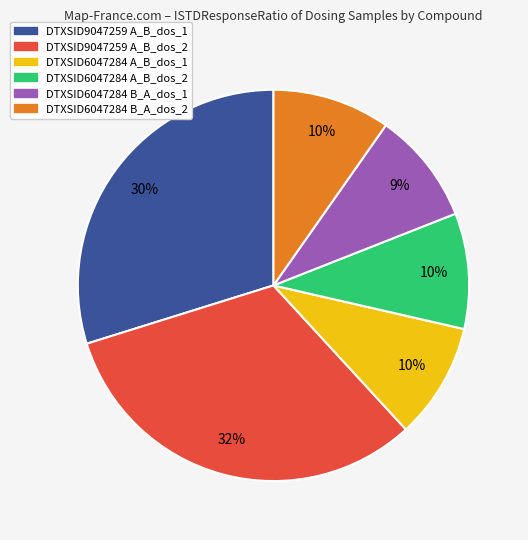

Which has a higher value, DTXSID9047259 A_B_dos_2 or DTXSID6047284 B_A_dos_2?

DTXSID9047259 A_B_dos_2